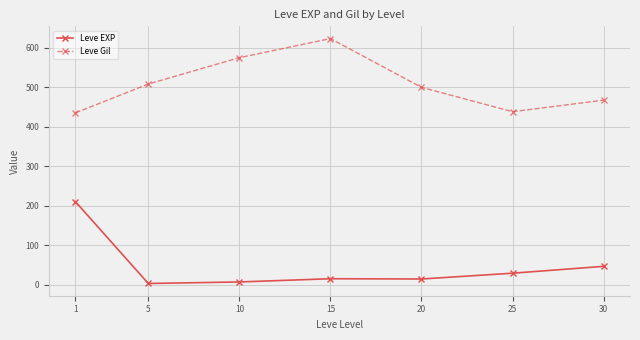

What is the difference between the Leve Gil values at 15 and 20?

123.3